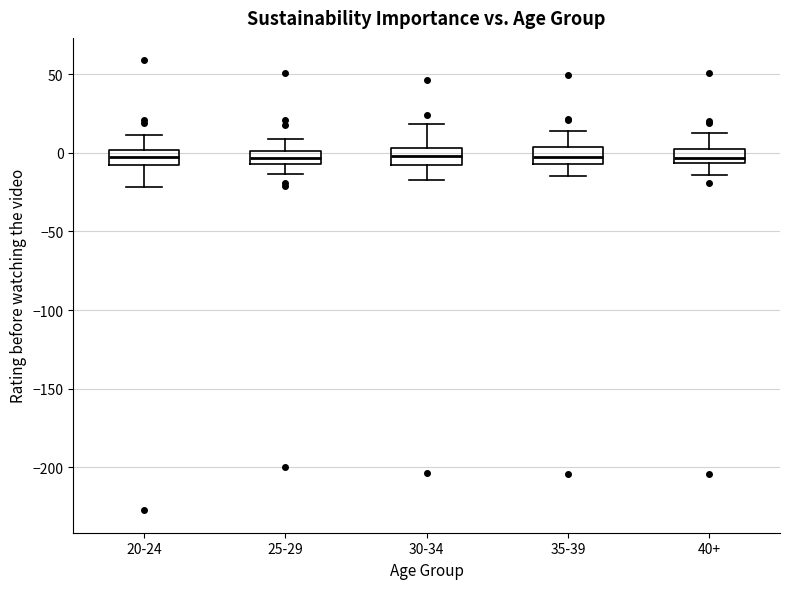

Where is the upper edge of the box for 40+ on the y-axis? The values are not printed on the chart, so give them approximately, as read against the axis.

0